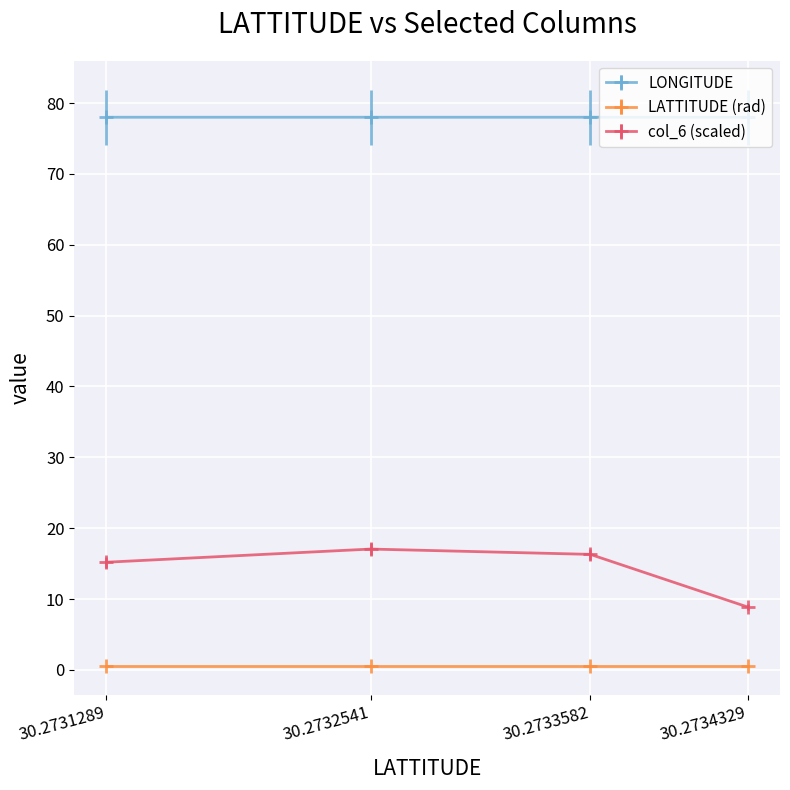

True or false: LONGITUDE and LATTITUDE (rad) intersect in this chart.

False